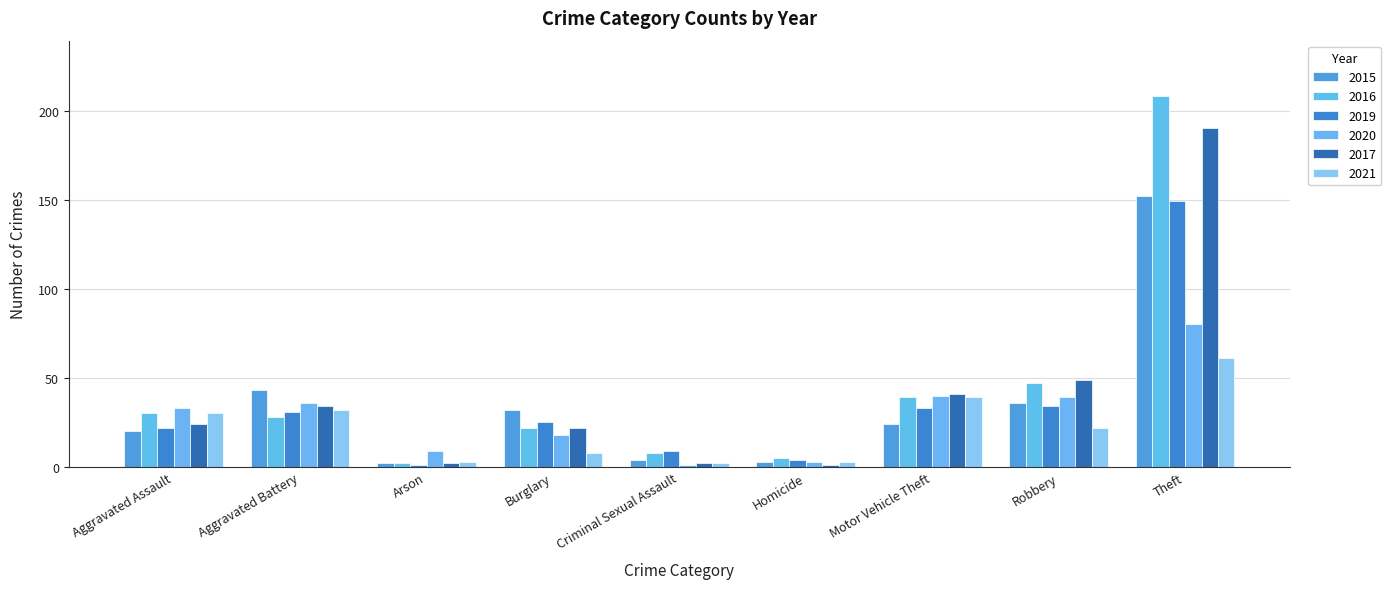

What is the label of the 1st bar from the left?

Aggravated Assault